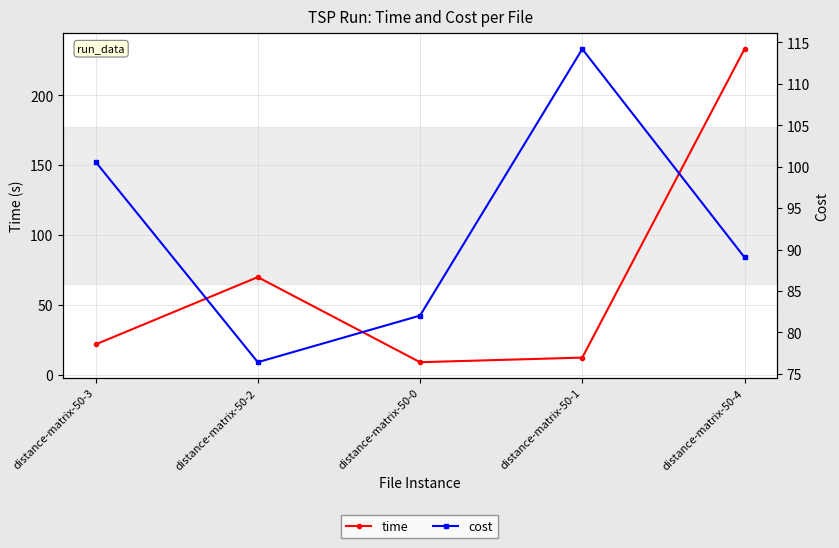

How many interior local valleys does the cost series have?

1